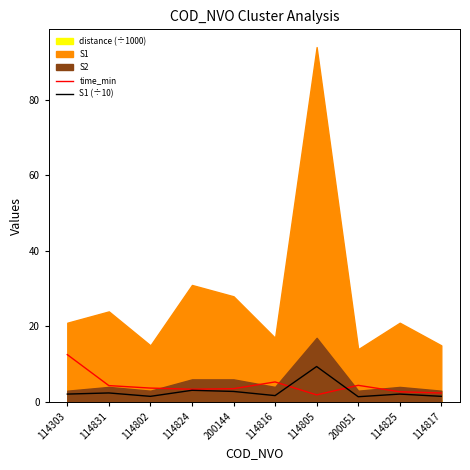

What is the difference between the second highest and minimum values in the time_min series?

3.4